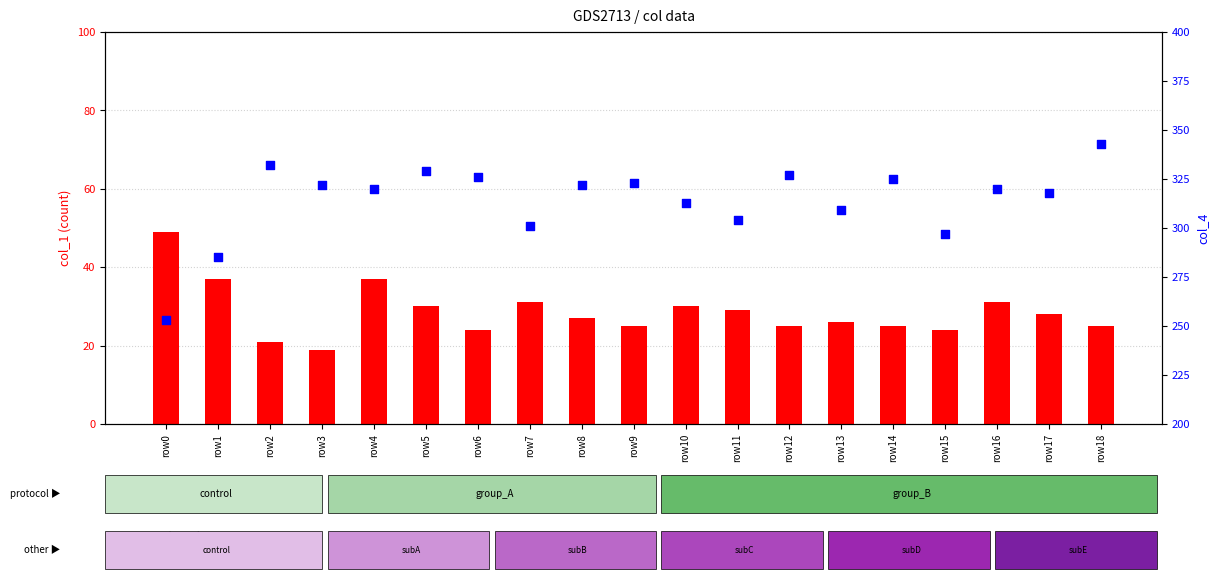

What is the total value across all series at row18?

368